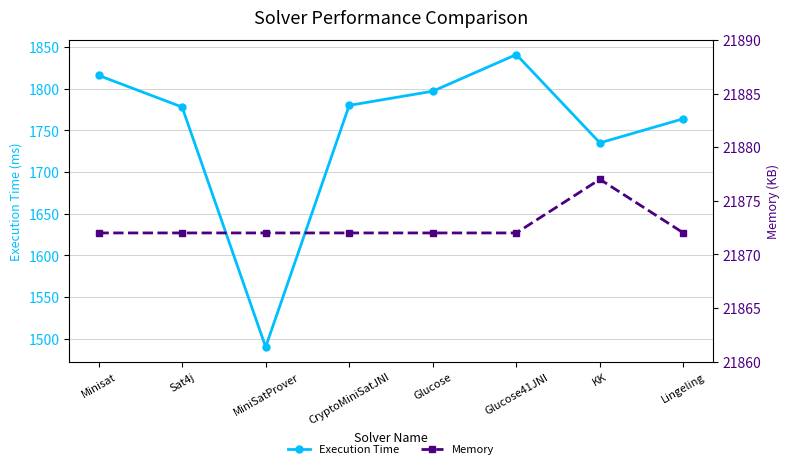

True or false: Memory and Execution Time cross at least once.

False